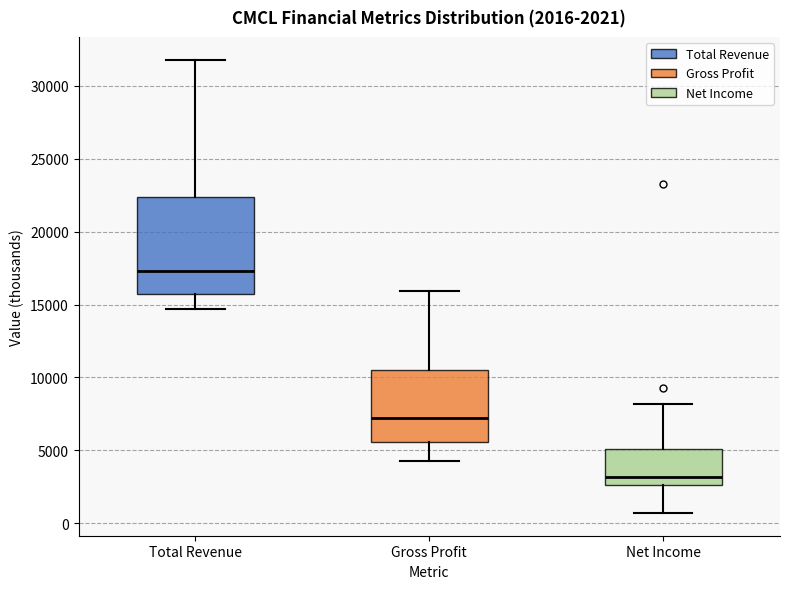

Which box has the highest median line?

Total Revenue